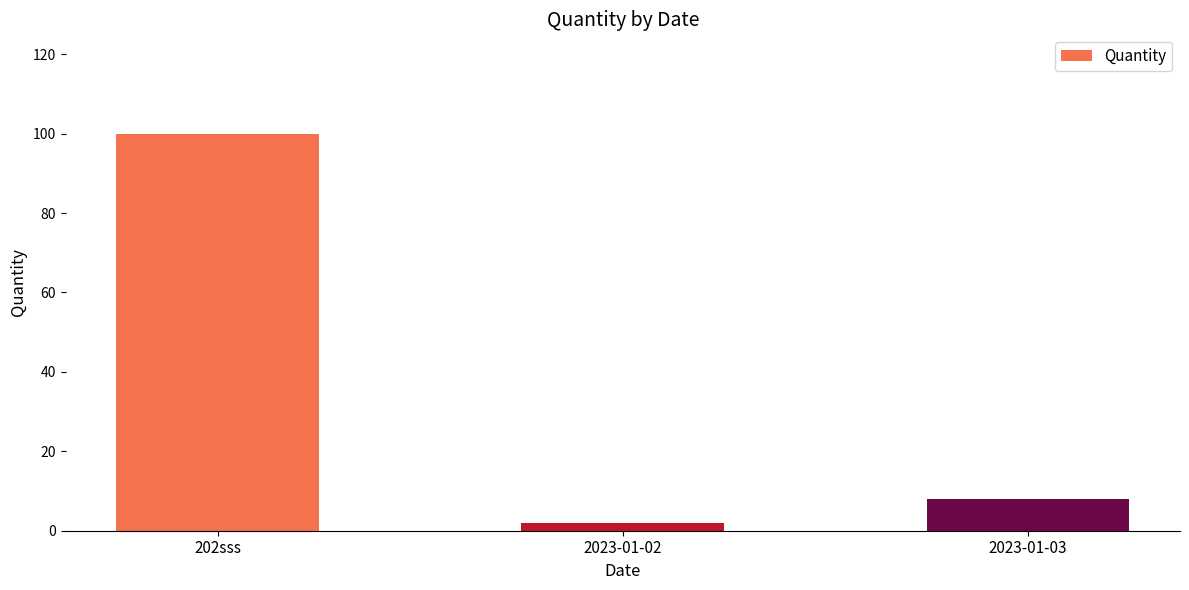

What is the value of the 1st bar from the left?

100